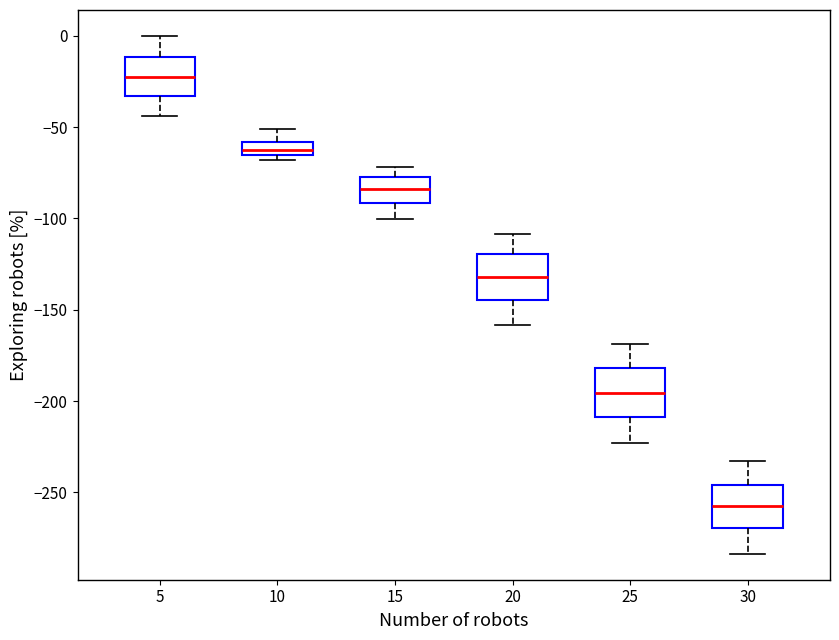

Which box has the highest median line?

5